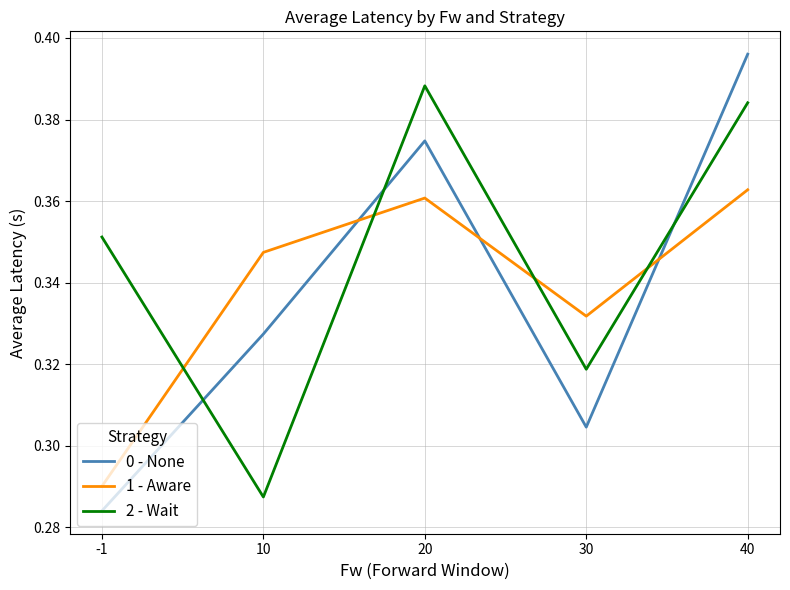

Which series has the widest spread of values?

0 - None